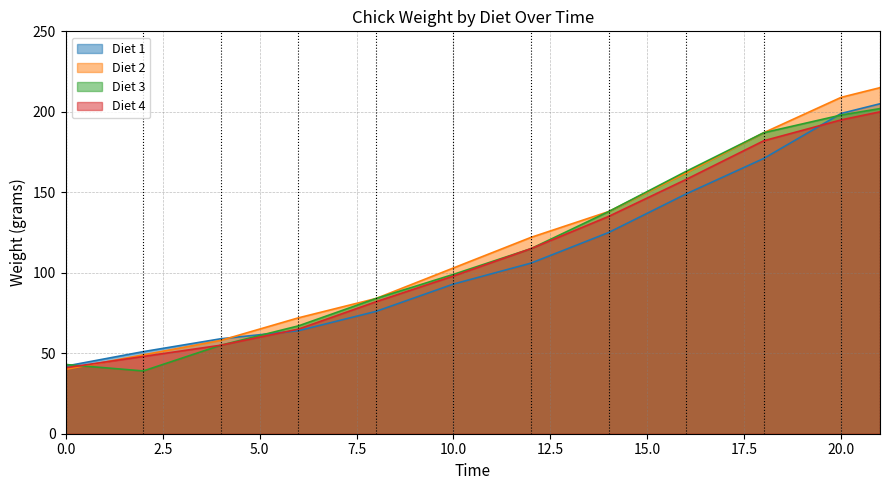

What is the difference between the highest and lowest values at 0.0?

3